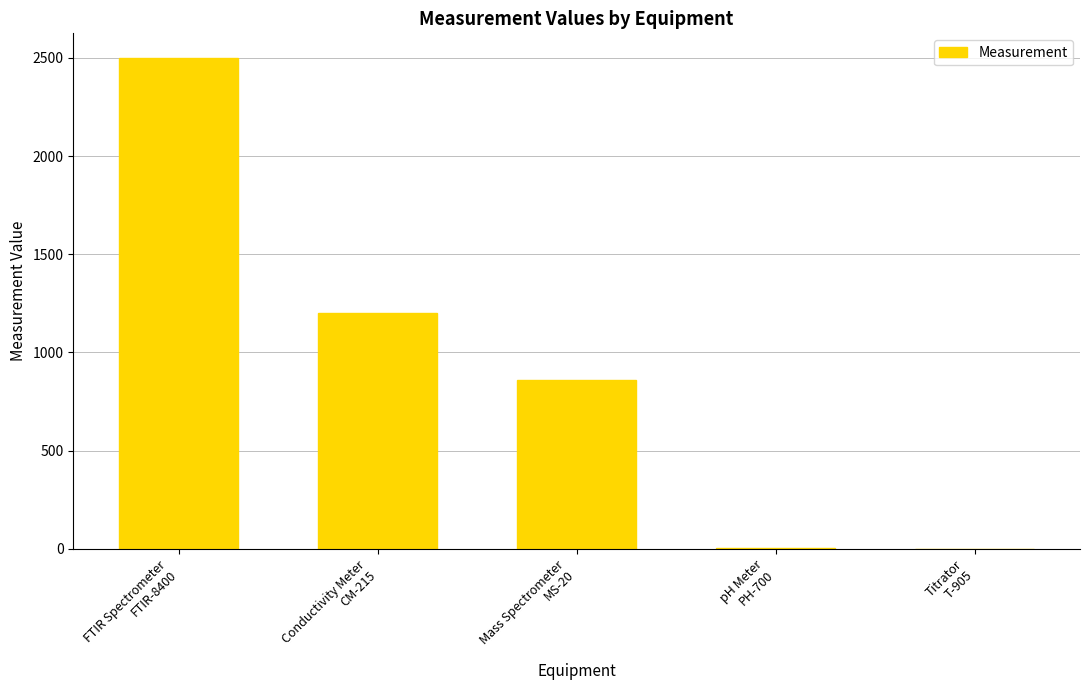

What is the sum of all values?

4566.0